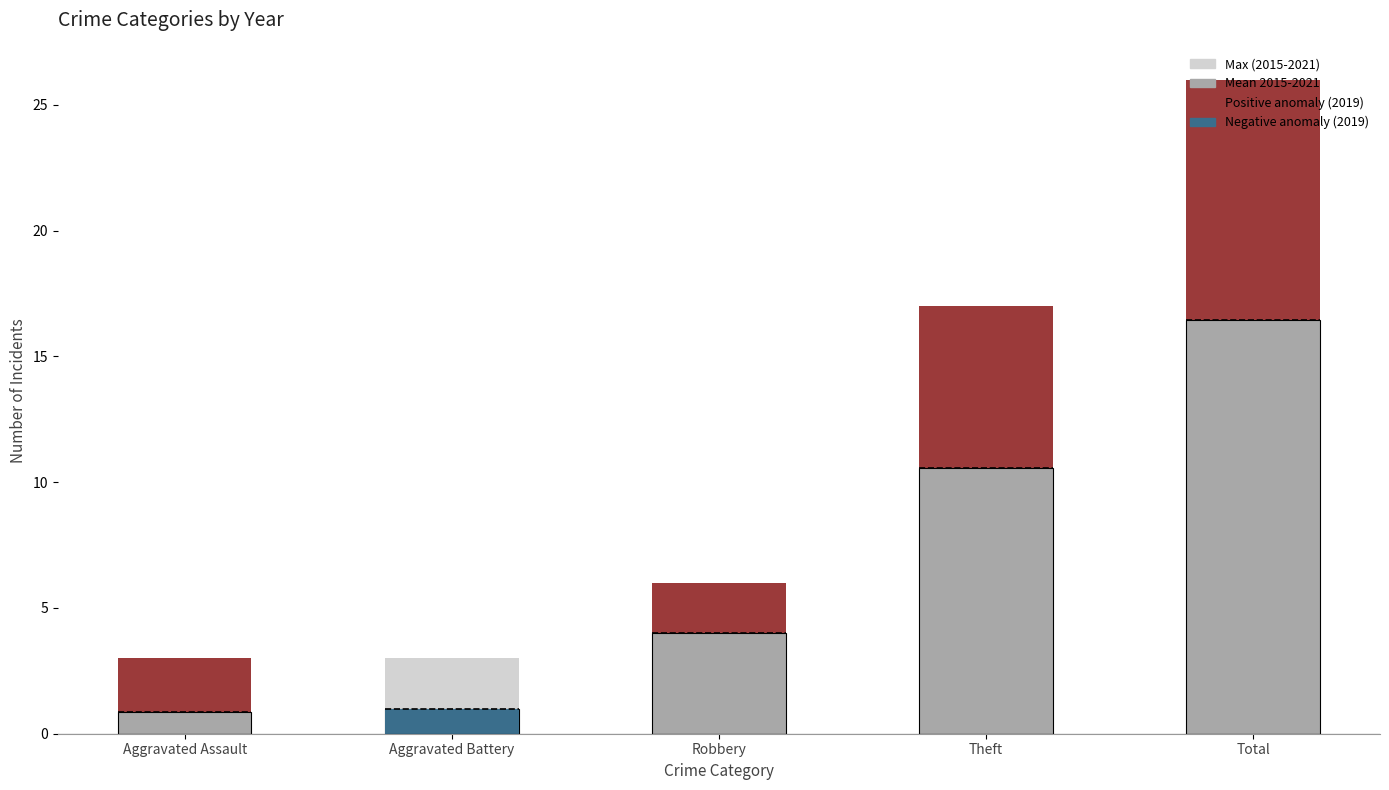

Rank the categories by value from highest to lowest.

Total, Theft, Robbery, Aggravated Assault, Aggravated Battery